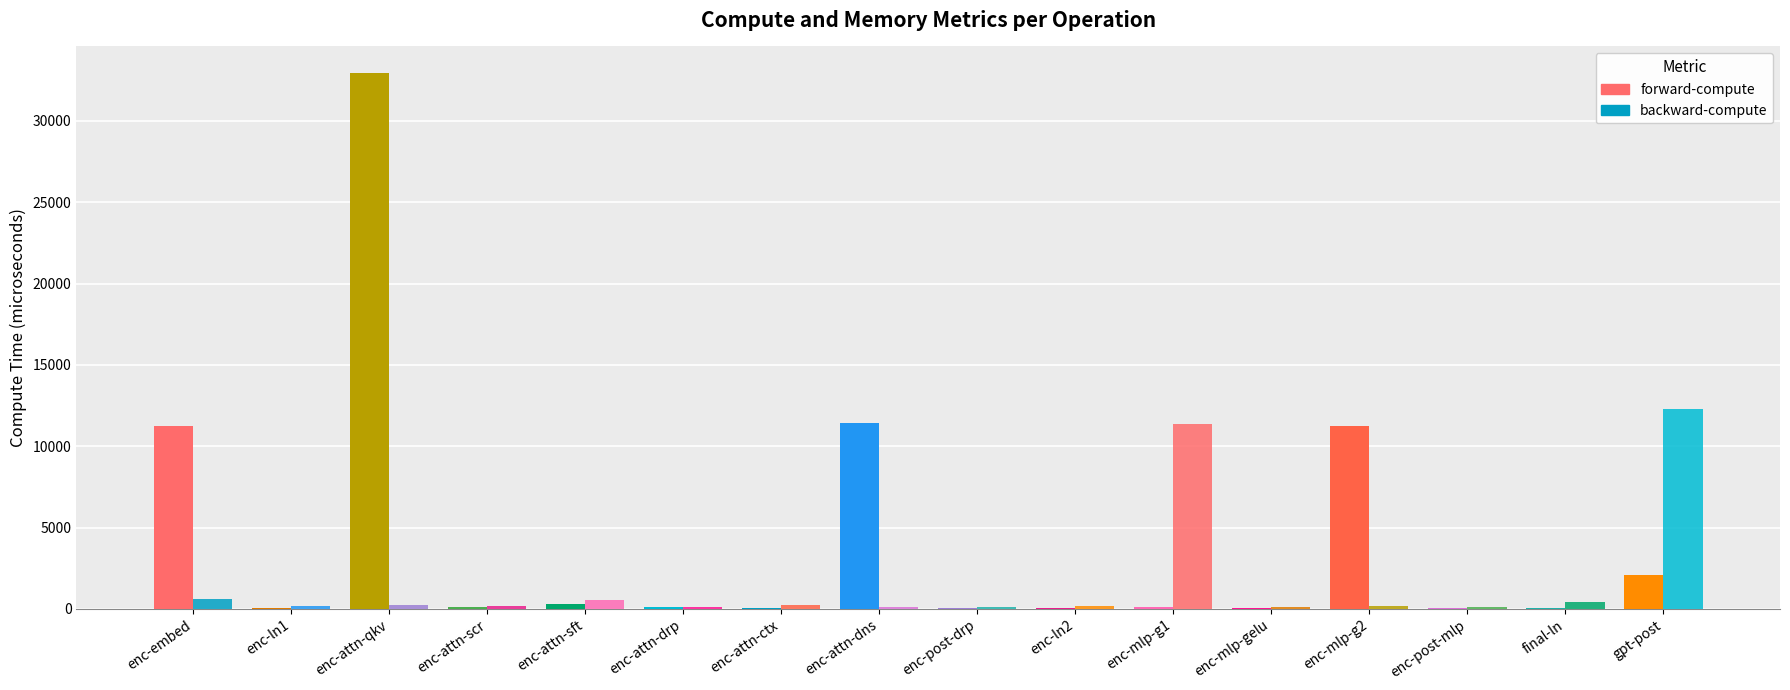

What is the total value across all series at enc-post-drp?

195.0